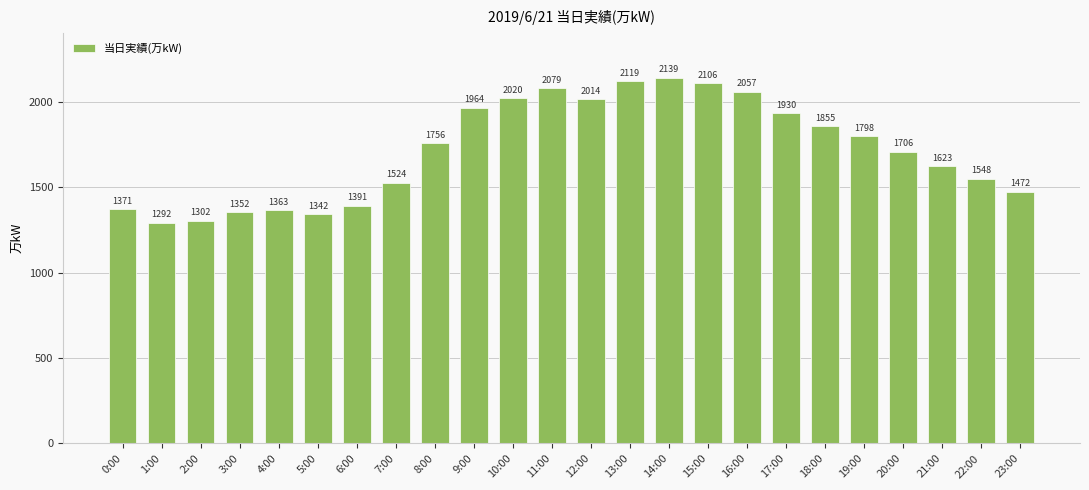

What is the difference between the maximum and second lowest values?

837